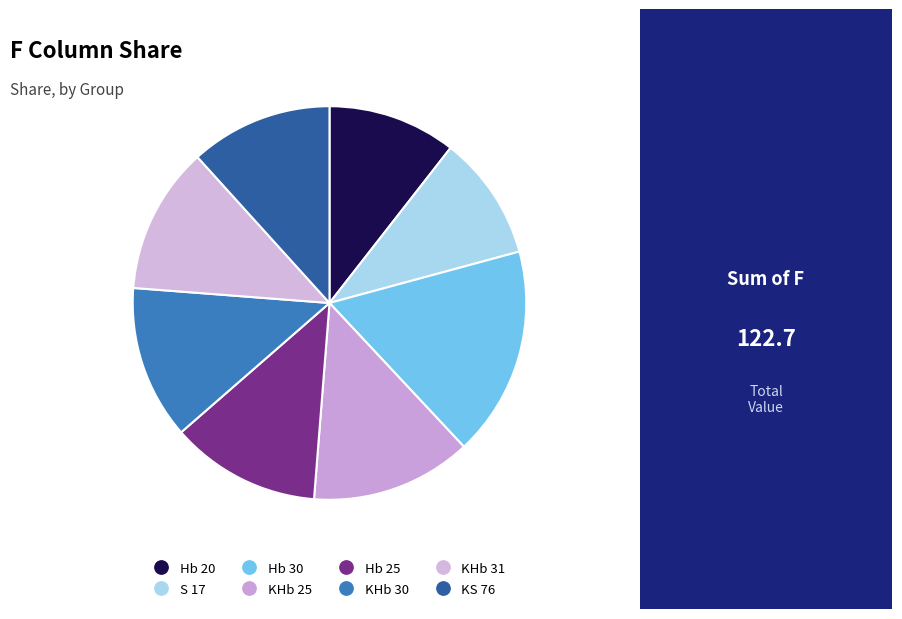

True or false: Hb 20 accounts for 11% of the total.

True